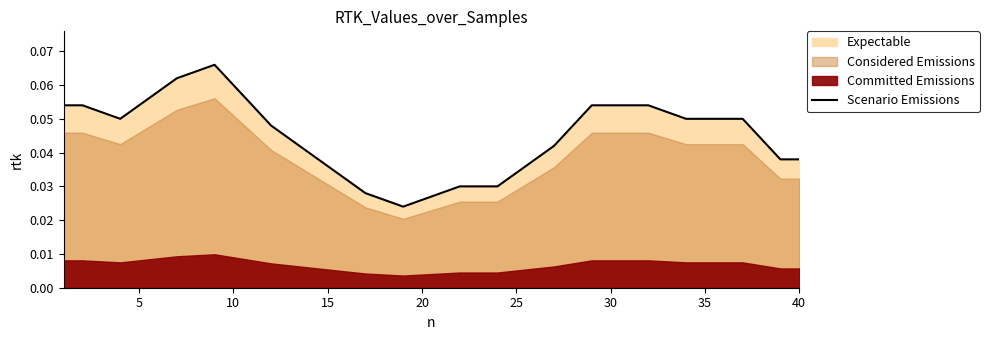

True or false: the data has more than 2 interior local peaks.

False